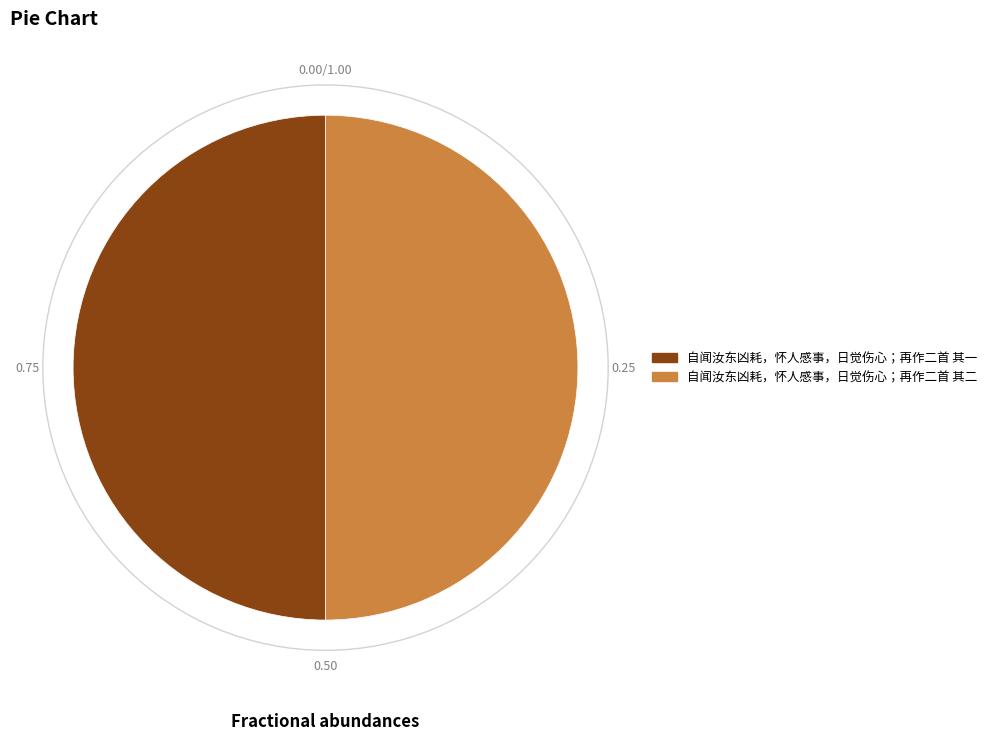

Which has a higher value, 自闻汝东凶耗，怀人感事，日觉伤心；再作二首 其二 or 自闻汝东凶耗，怀人感事，日觉伤心；再作二首 其一?

自闻汝东凶耗，怀人感事，日觉伤心；再作二首 其二